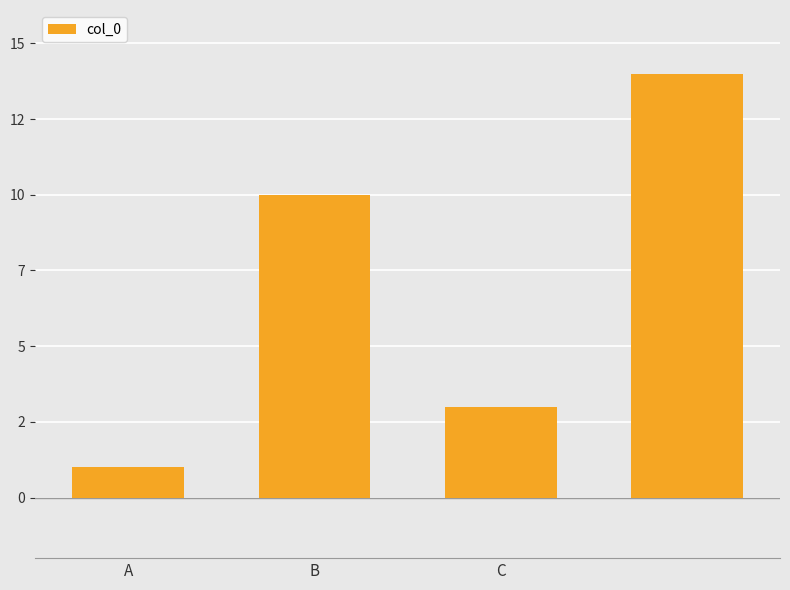

Does the chart contain any negative values?

No